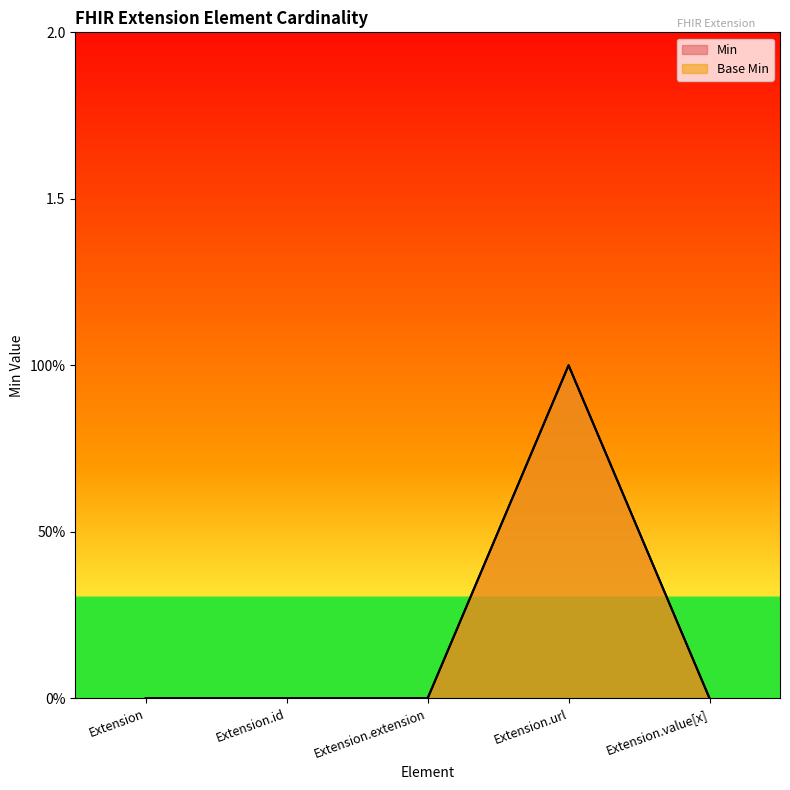

Which category has the lowest value in the Base Min series?

Extension